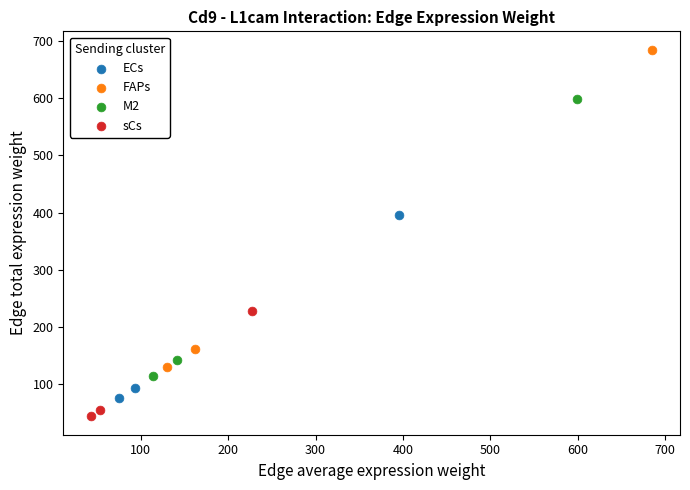

Which series contains the highest Y value?

FAPs